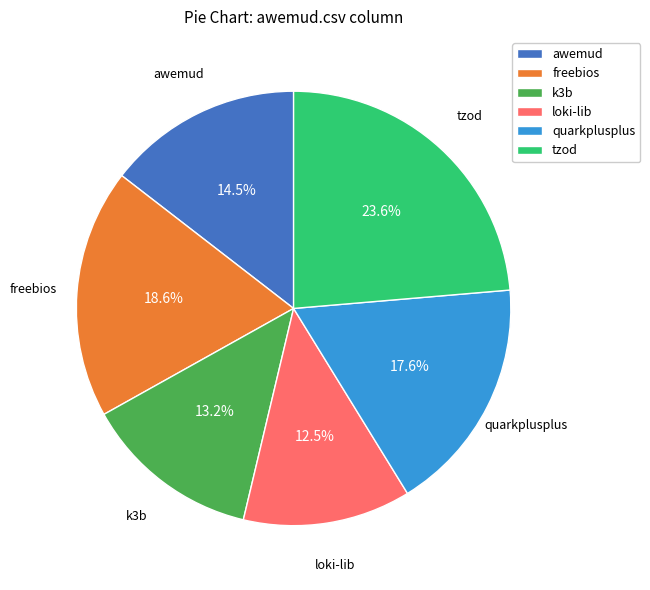

Is there any slice that represents more than half of the pie?

No